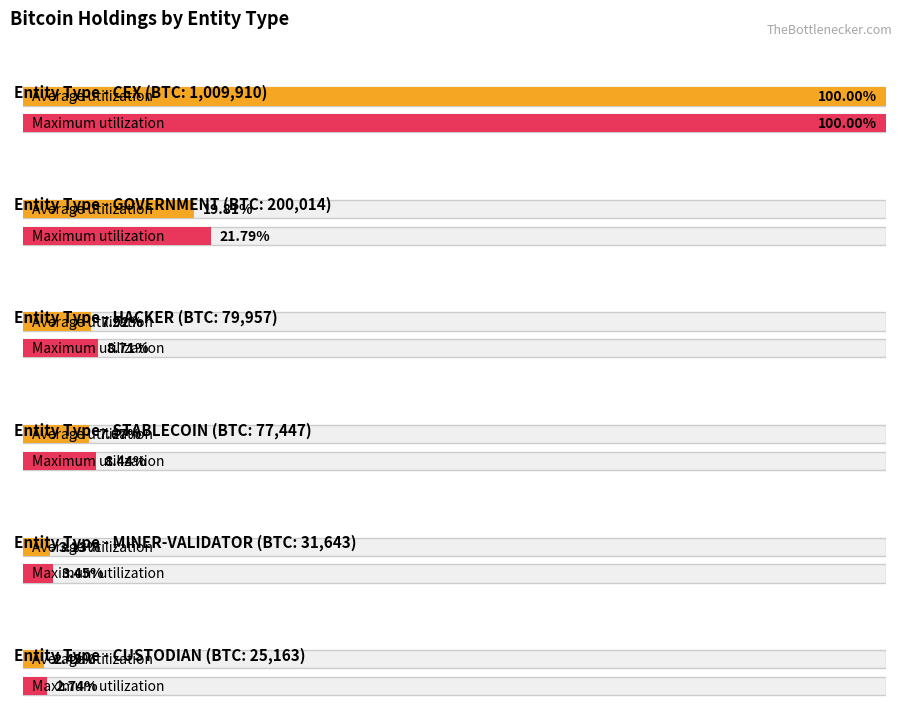

How many bars are there in each group?

2